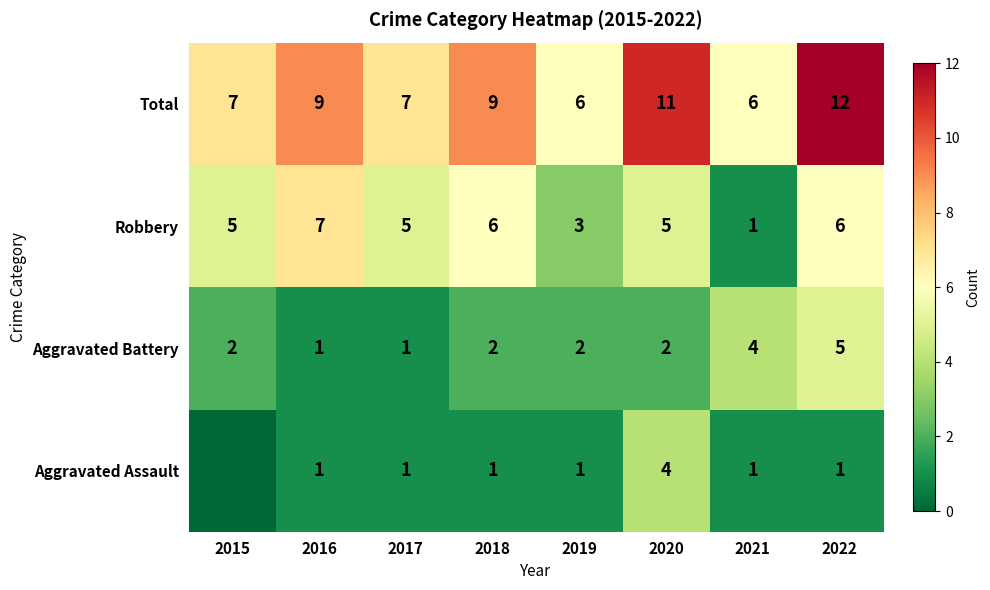

At 2018, list the series in order from largest to smallest.

Total, Robbery, Aggravated Battery, Aggravated Assault